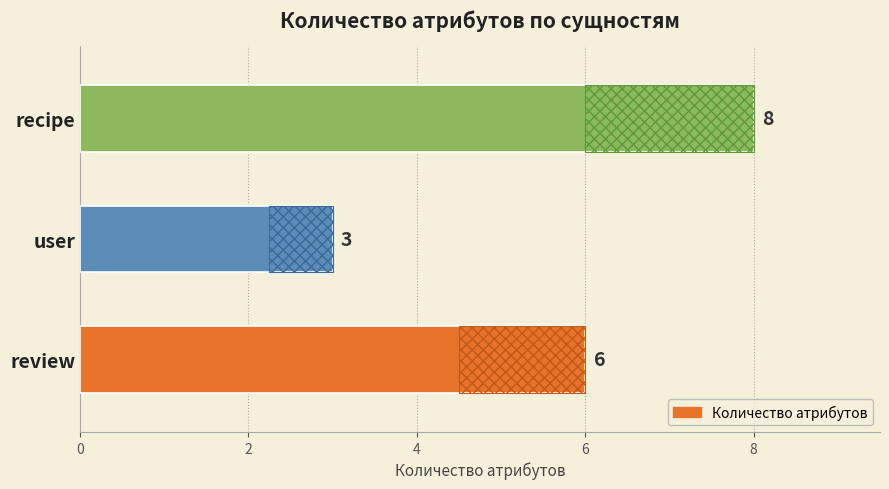

What is the value of the 3rd bar from the left?

8